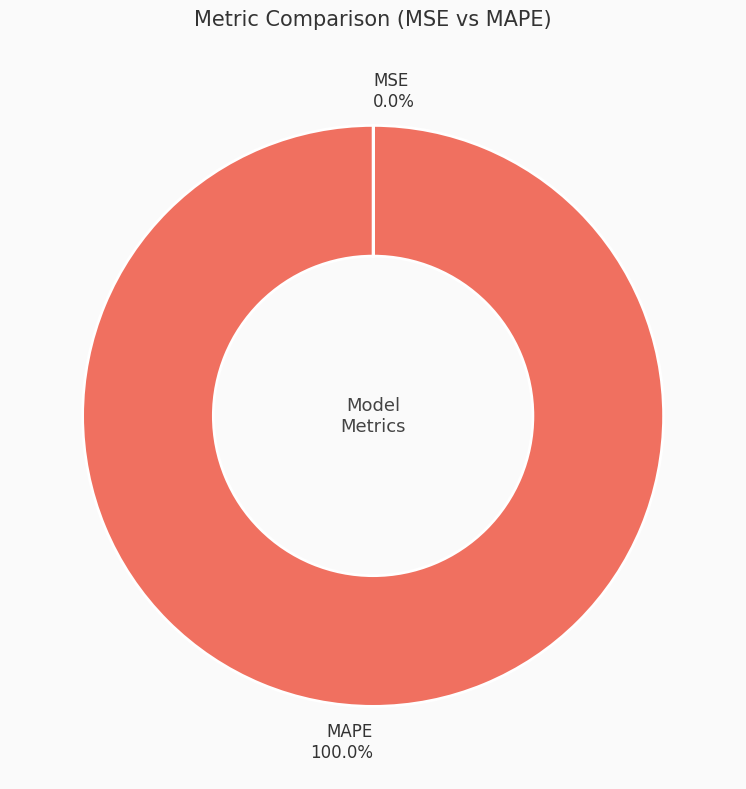

What is the largest slice in the pie chart?

MAPE